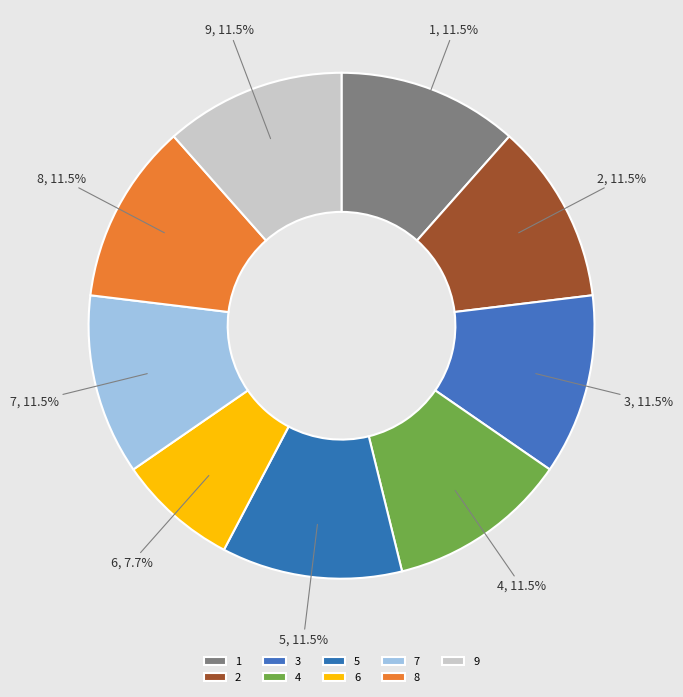

Combined, what portion of the pie is 5 and 7?

23.1%